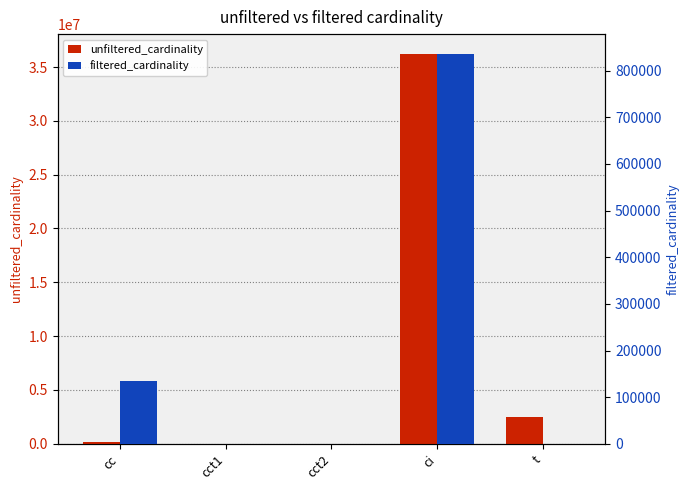

Rank the series by their average value, from lowest to highest.

filtered_cardinality, unfiltered_cardinality